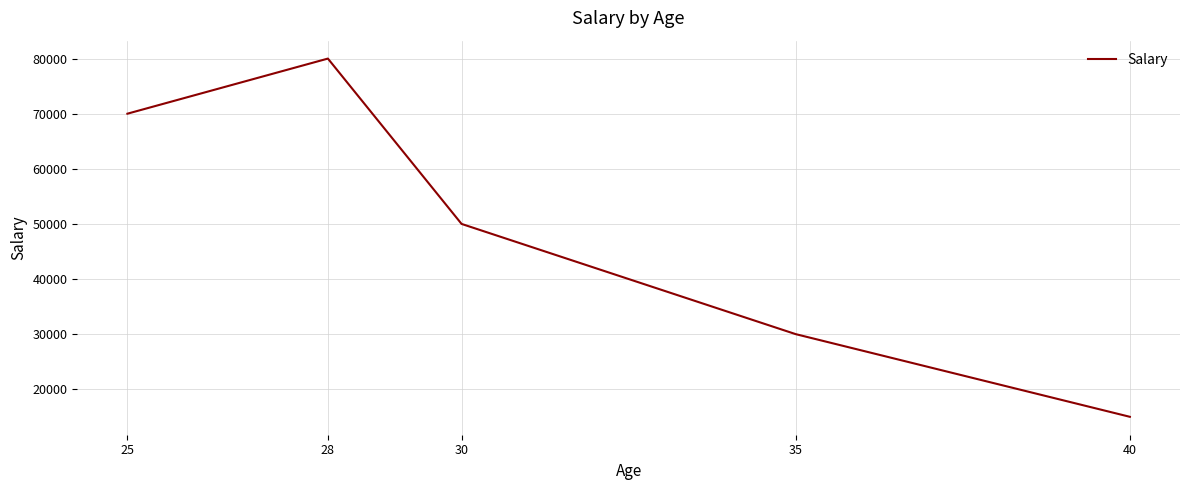

What is the minimum value shown in the chart?

15000